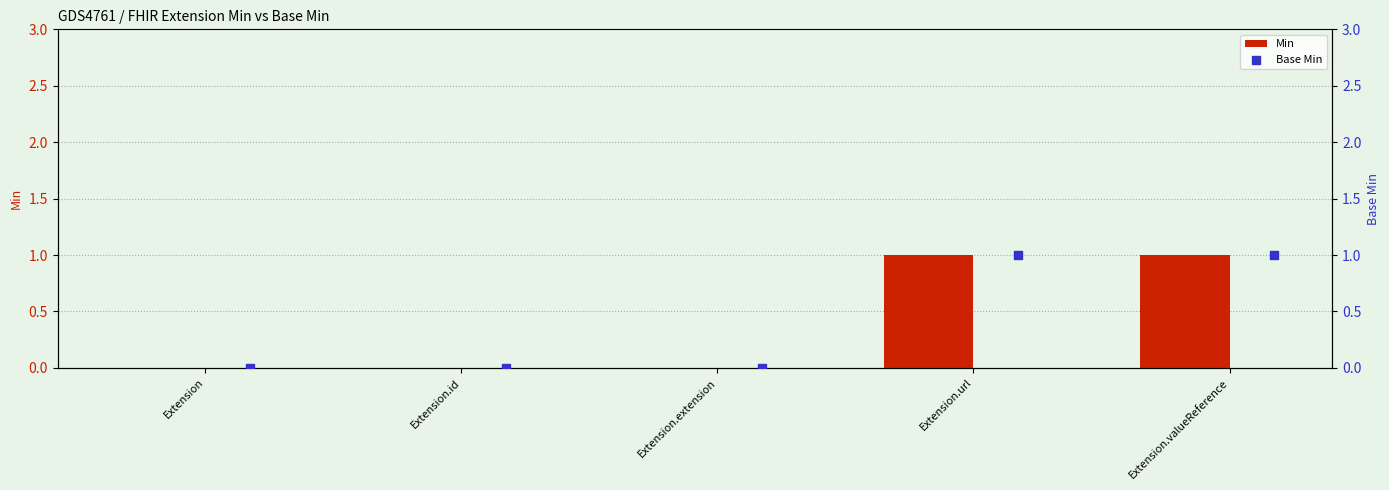

Which series has the largest total across all categories?

Min